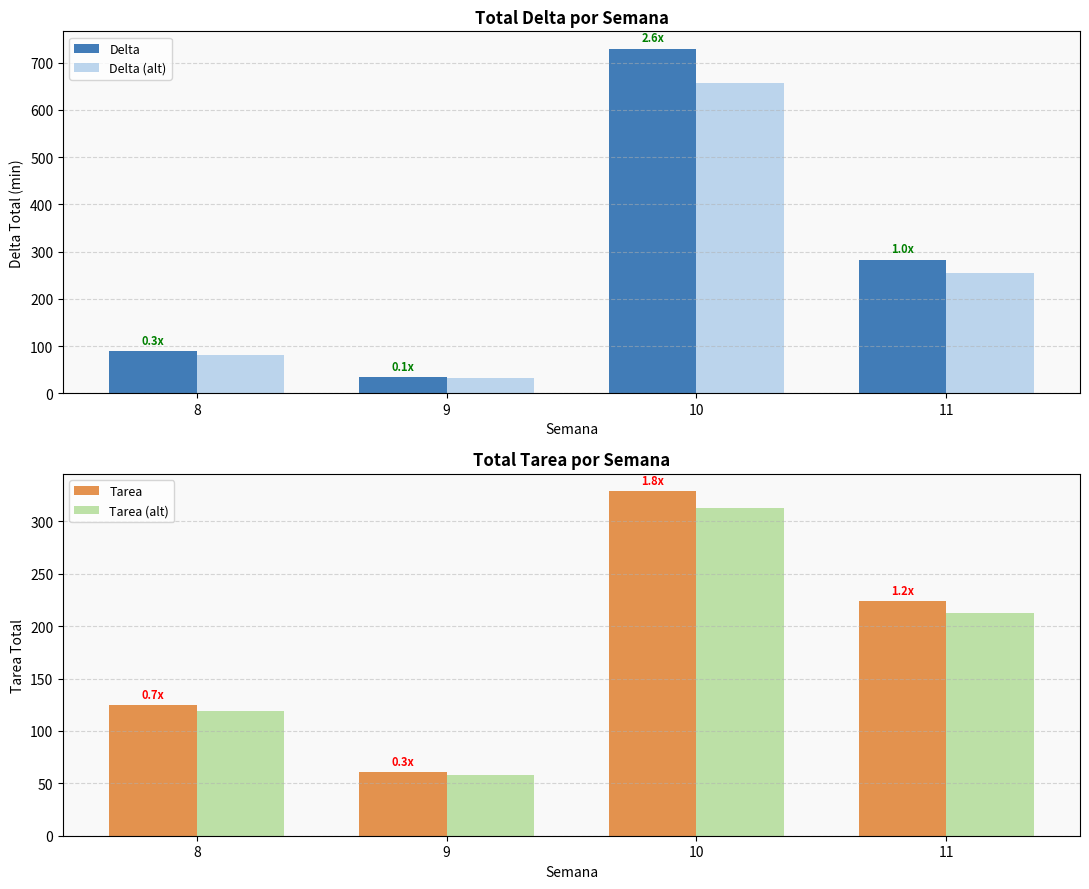

Reading left to right, transcribe all the data shown in this chart.

Delta: 8=90.0	9=35.0	10=730.0	11=283.0
Delta (alt): 8=81.0	9=31.5	10=657.0	11=254.7
Tarea: 8=125.0	9=61.0	10=329.0	11=224.0
Tarea (alt): 8=118.8	9=57.9	10=312.6	11=212.8